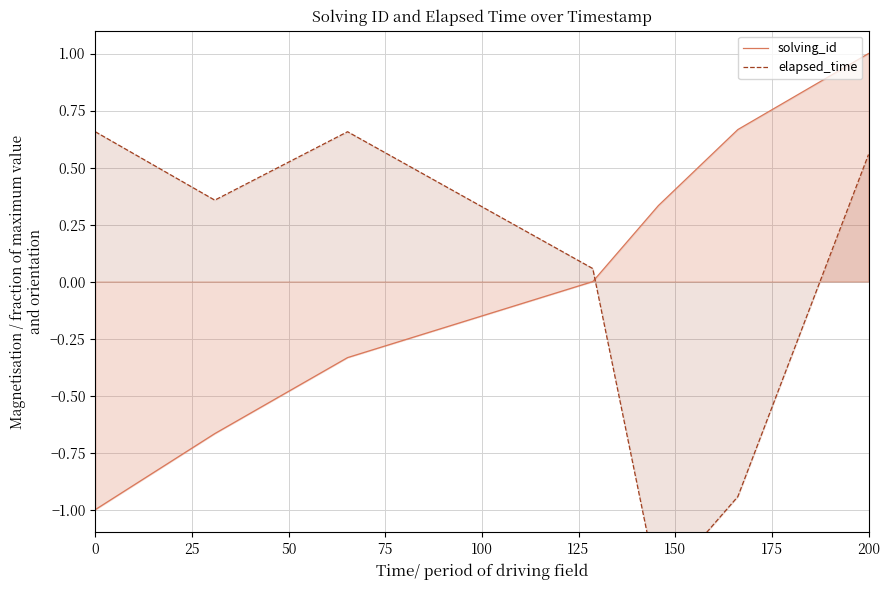

What value does the solving_id series have at 200?

1.0